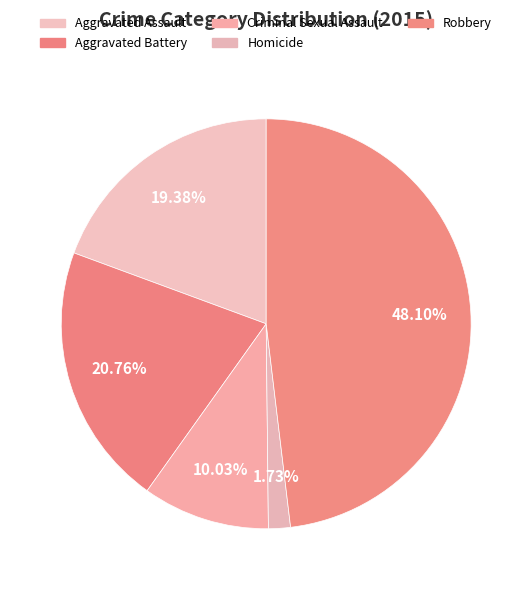

To the nearest percent, what is the difference between the Aggravated Assault and Aggravated Battery slice percentages?

1%